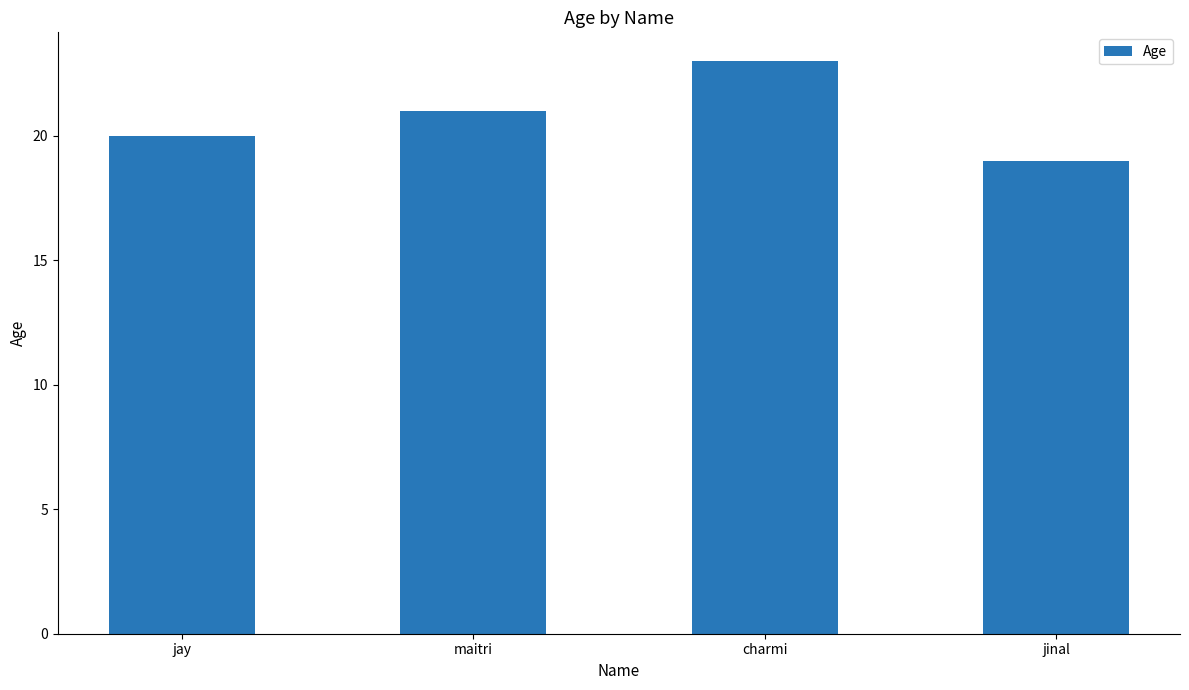

Reading right to left, what are all the values shown in this chart?

19	23	21	20